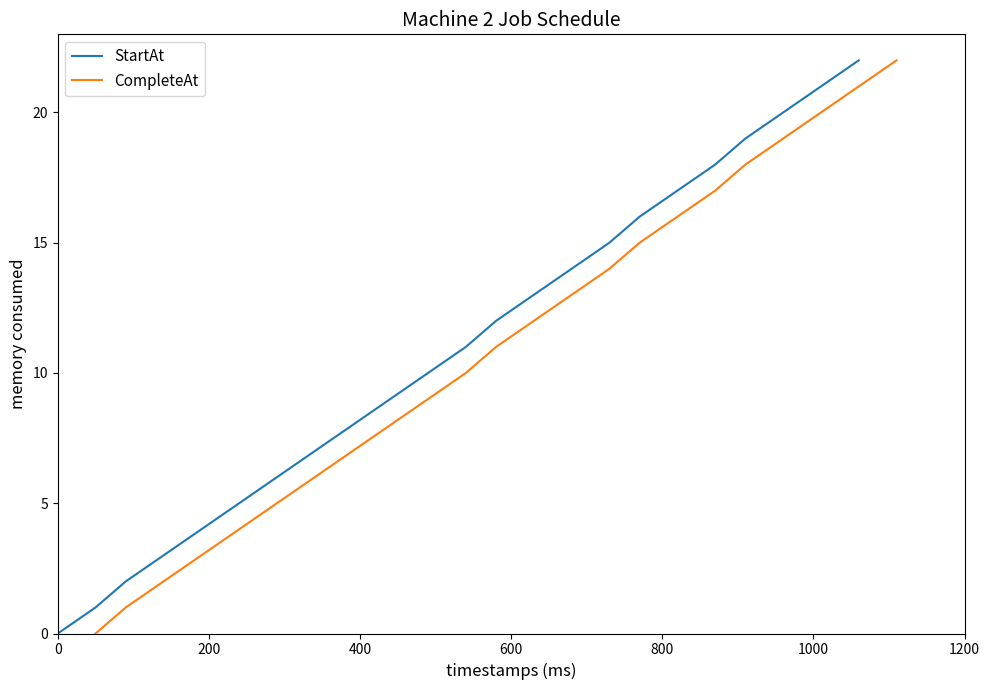

At how many categories does at least one series exceed 11?

11